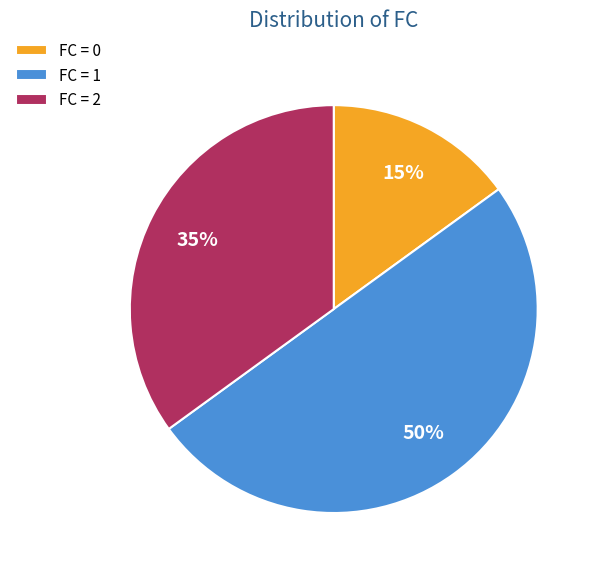

Between FC = 1 and FC = 0, which is larger?

FC = 1